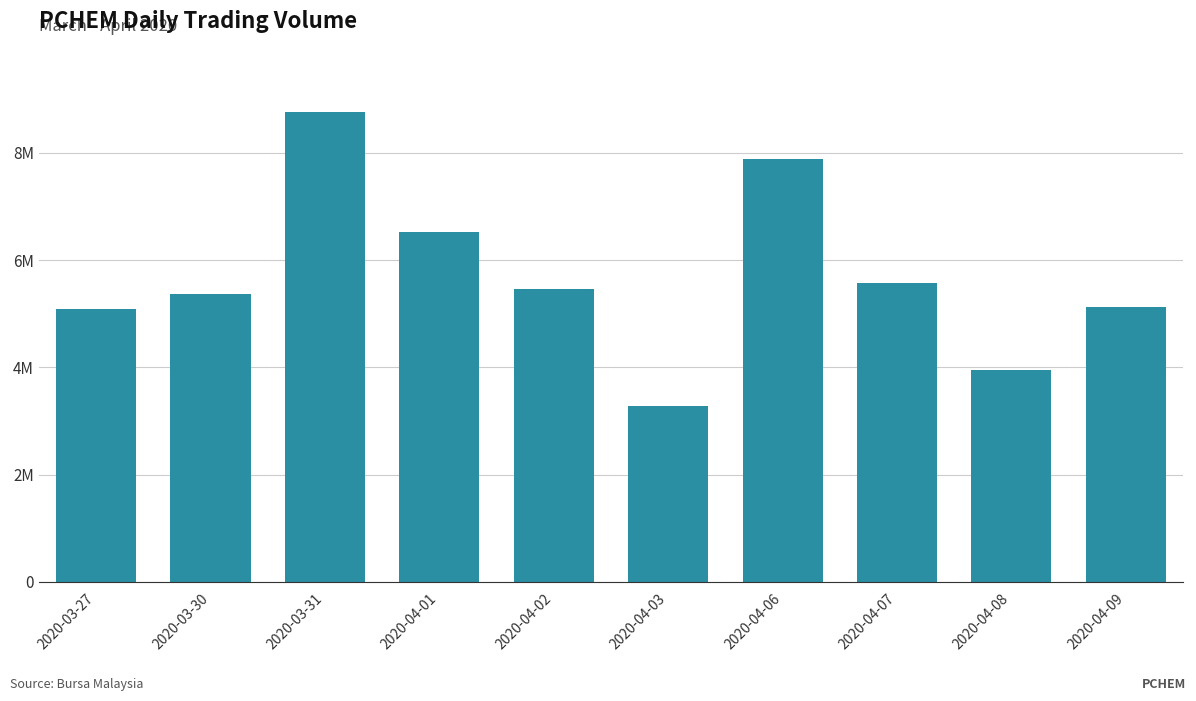

Are the bars horizontal?

No